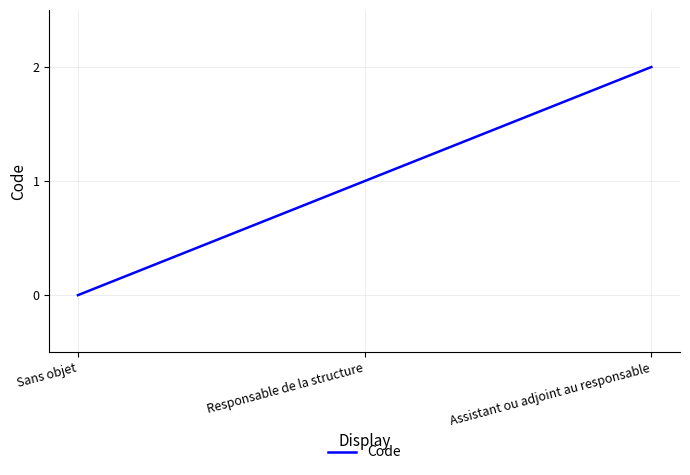

Between Assistant ou adjoint au responsable and Responsable de la structure, which is larger?

Assistant ou adjoint au responsable